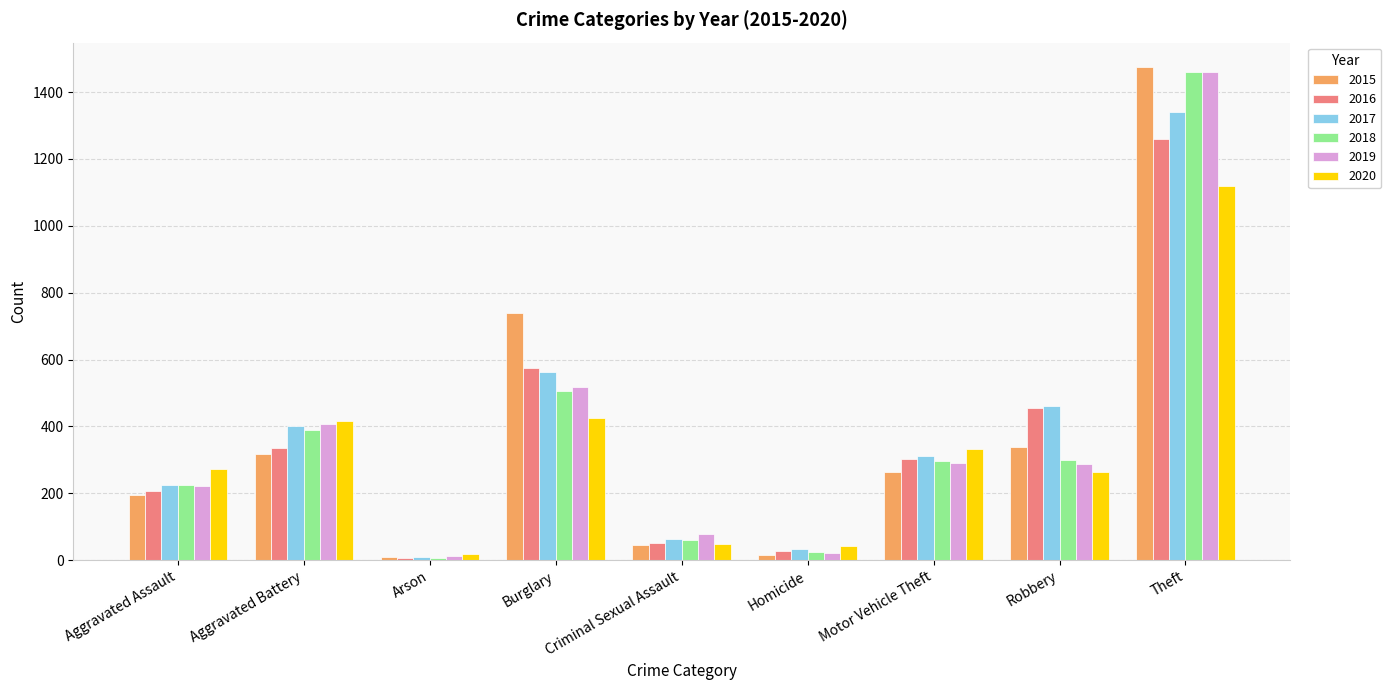

Does the chart contain stacked bars?

No